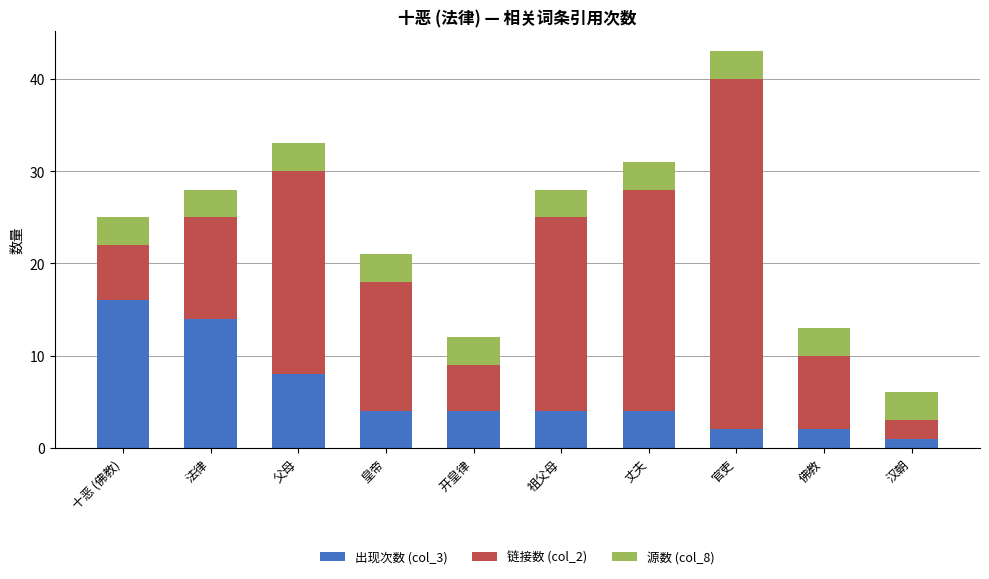

True or false: 出现次数 (col_3) has a value of 16 at 十恶 (佛教).

True